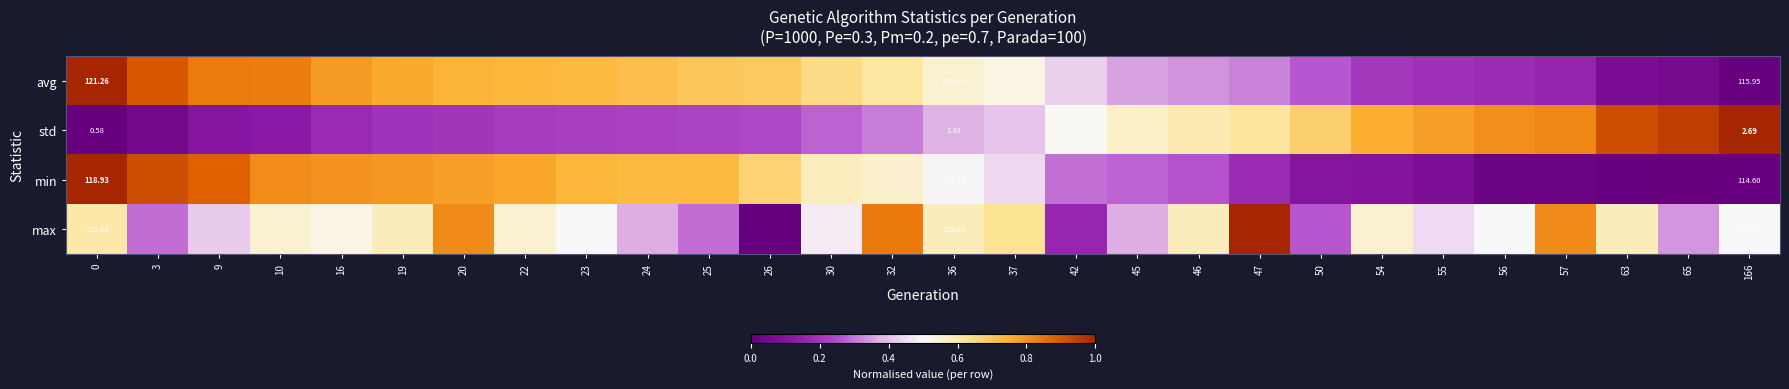

The max series shows 0.2 at 0. True or false?

False